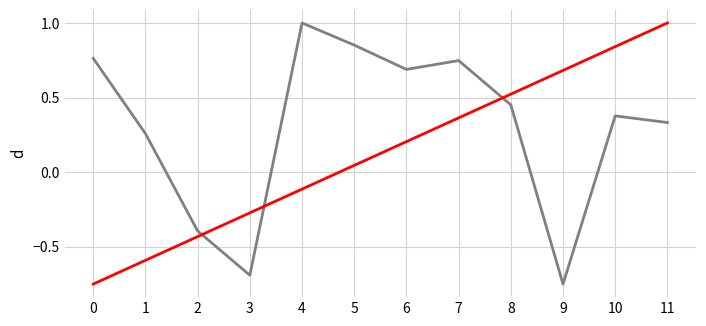

What is the spread (max minus min) of values at 4?

1.1